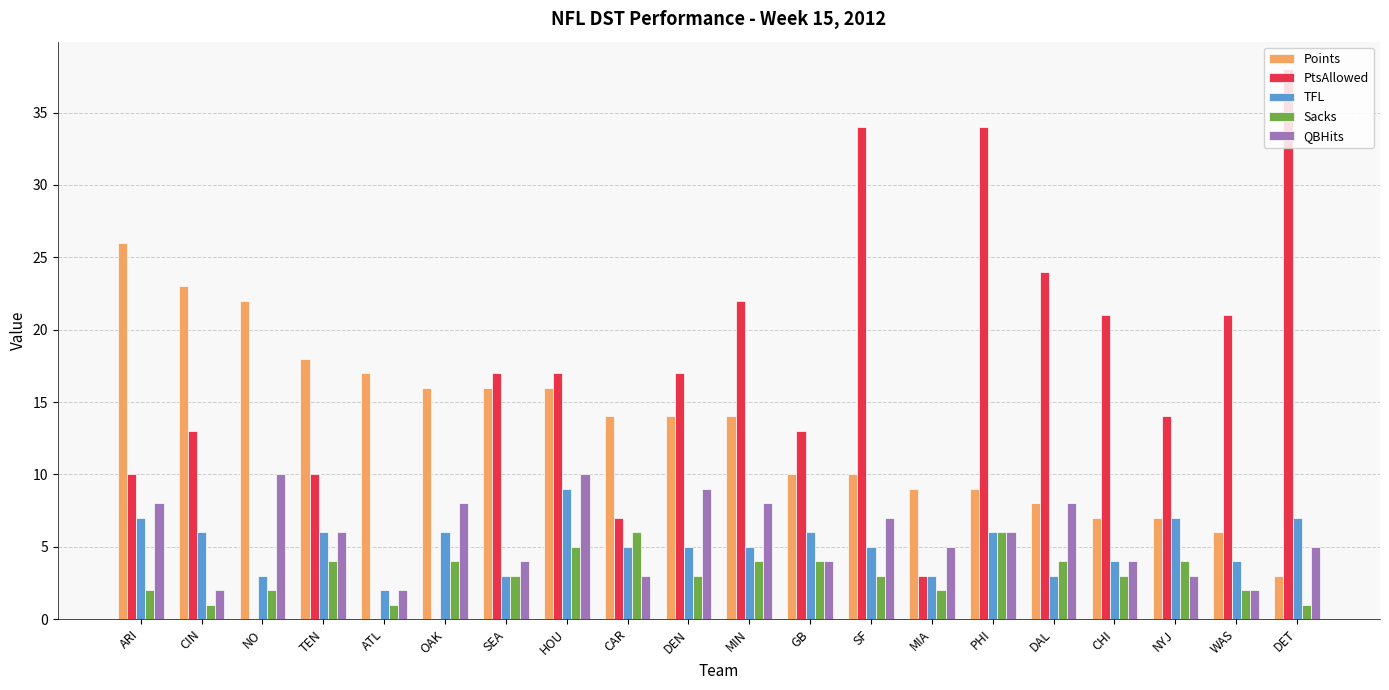

What value does the Sacks series have at OAK?

4